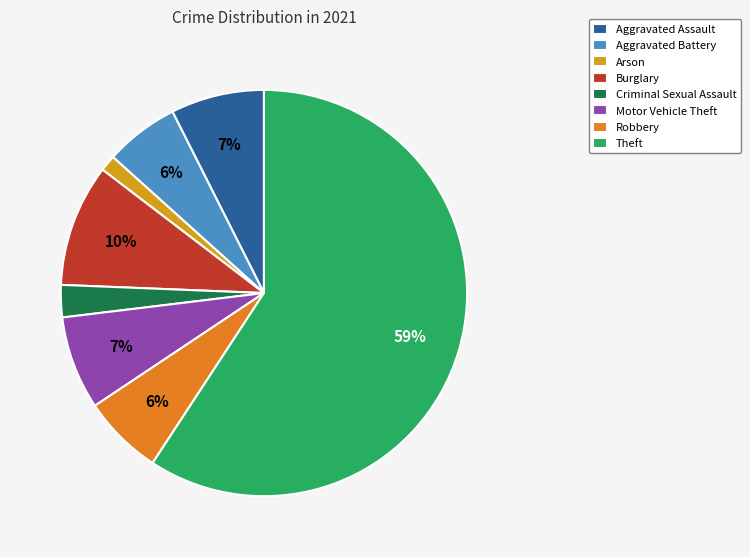

To the nearest percent, what is the average slice percentage?

12%